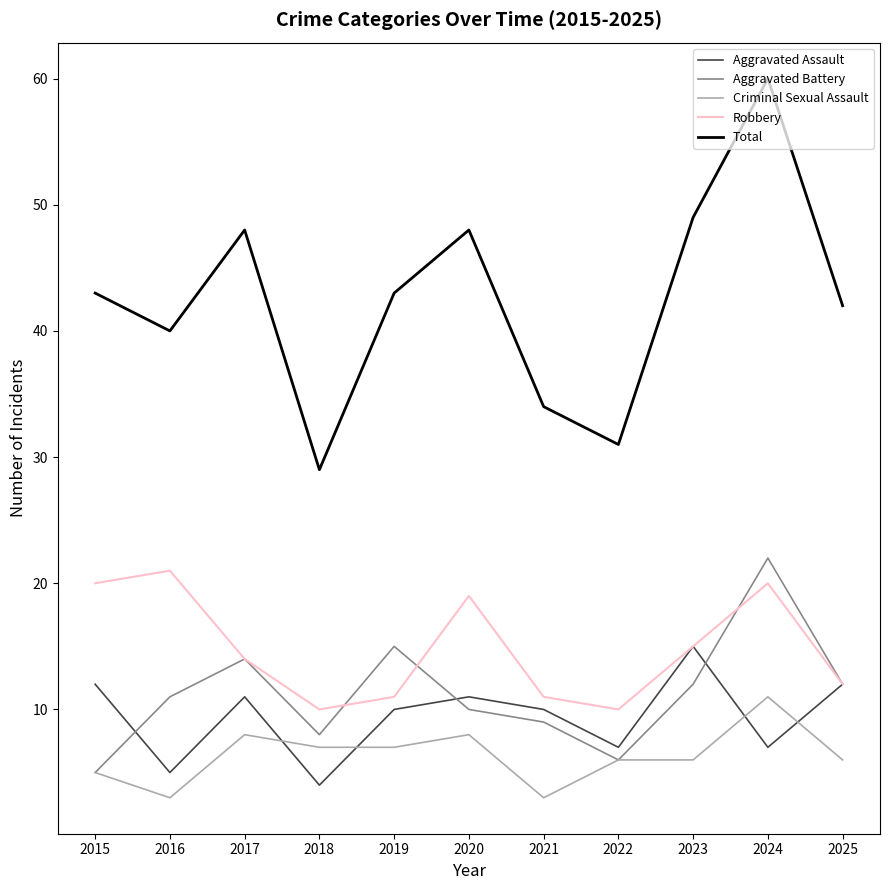

Which series has the largest total across all categories?

Total